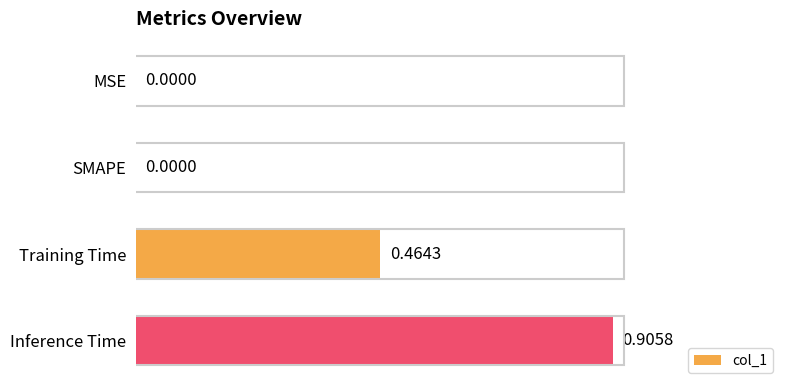

What is the sum of all values?

1.4